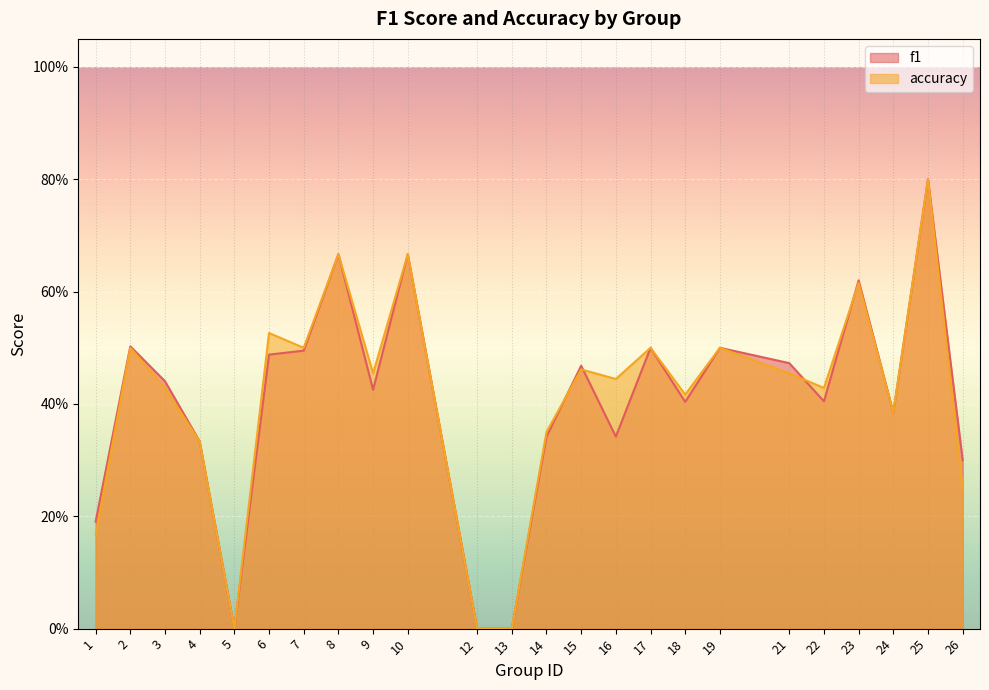

Read the accuracy value at 2.

0.5